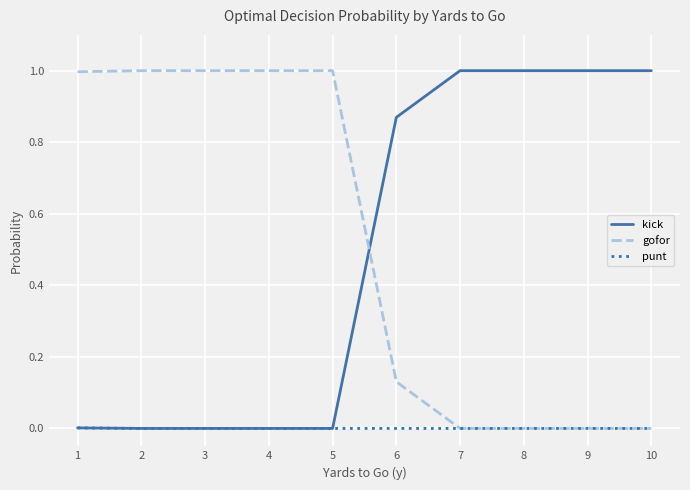

True or false: gofor and kick intersect in this chart.

True